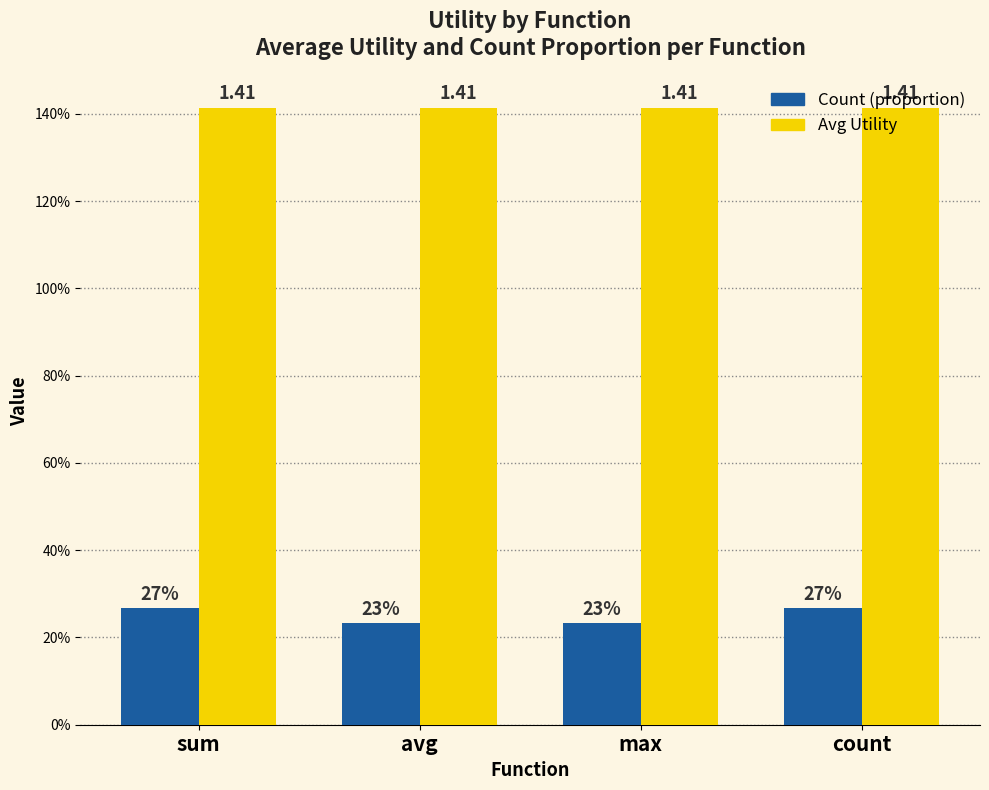

Are the bars horizontal?

No